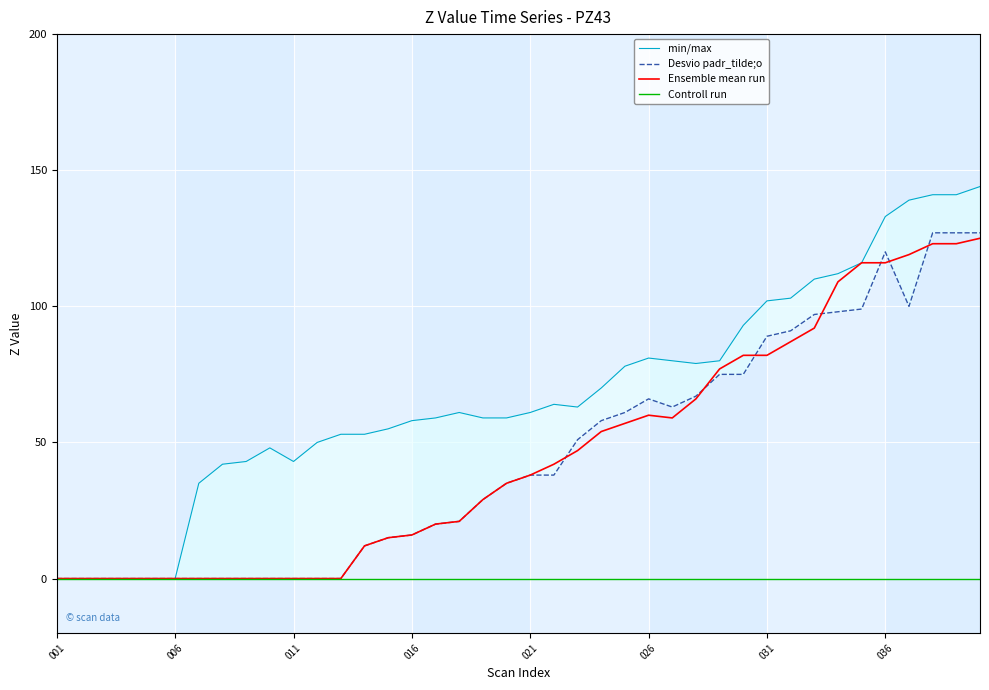

True or false: min/max and Desvio padr_tilde;o cross at least once.

False